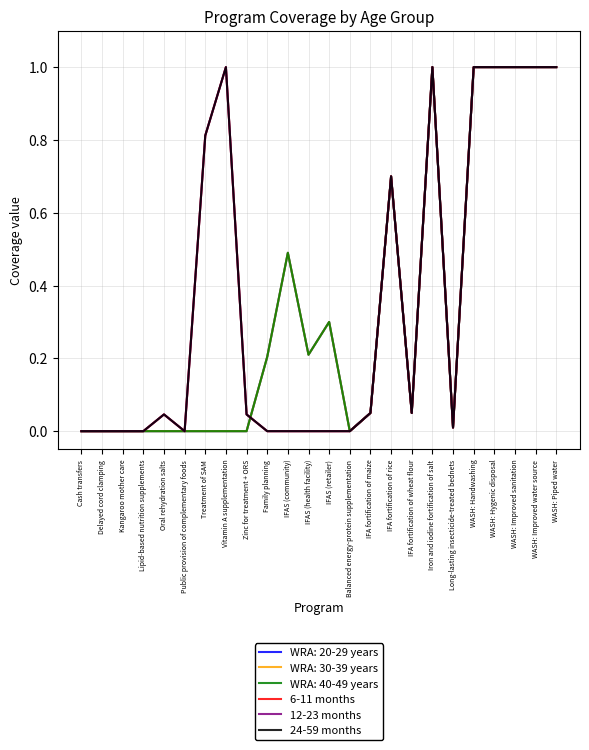

Does the chart have visible grid lines?

Yes